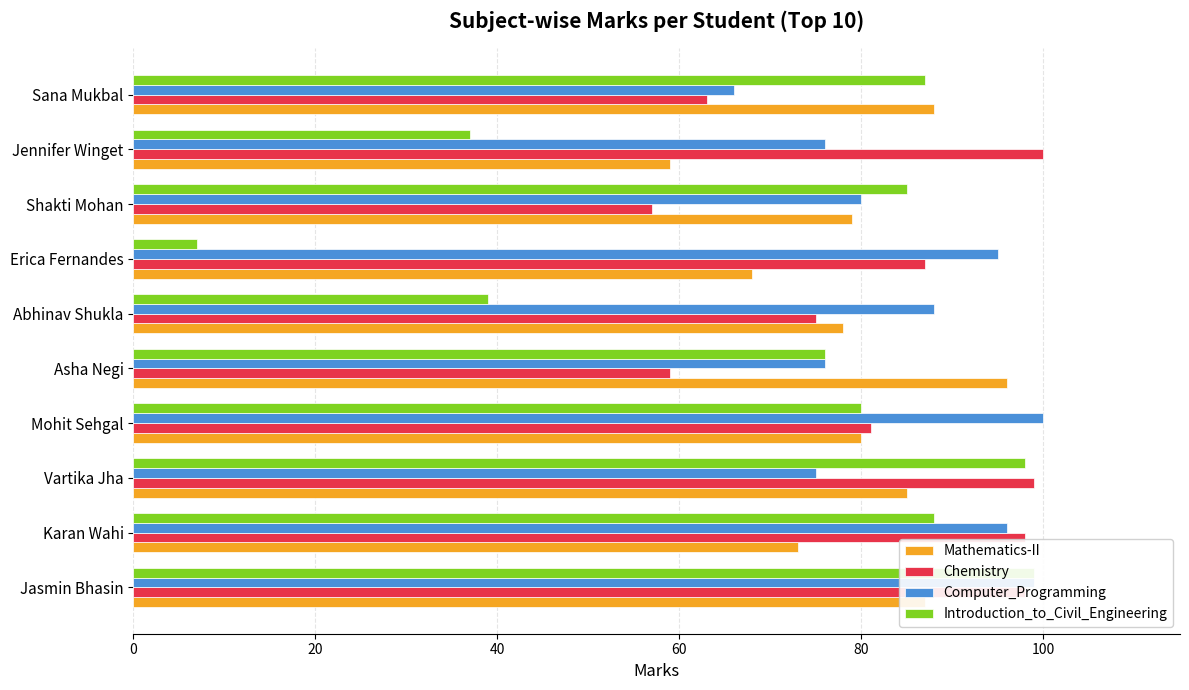

At Abhinav Shukla, list the series in order from smallest to largest.

Introduction_to_Civil_Engineering, Chemistry, Mathematics-II, Computer_Programming